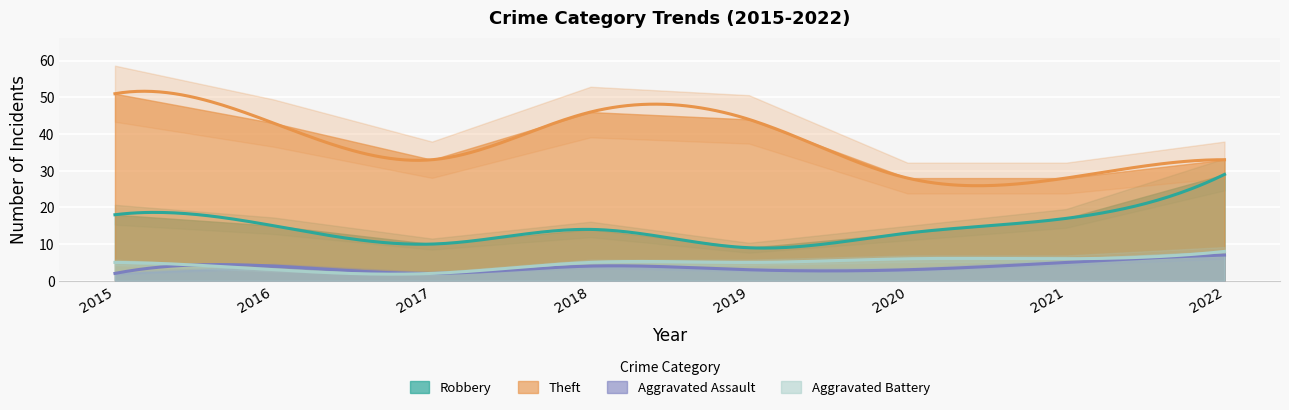

Reading left to right, transcribe all the data shown in this chart.

Robbery: 18	15	10	14	9	13	17	29
Theft: 51	43	33	46	44	28	28	33
Aggravated Assault: 2	4	2	4	3	3	5	7
Aggravated Battery: 5	3	2	5	5	6	6	8